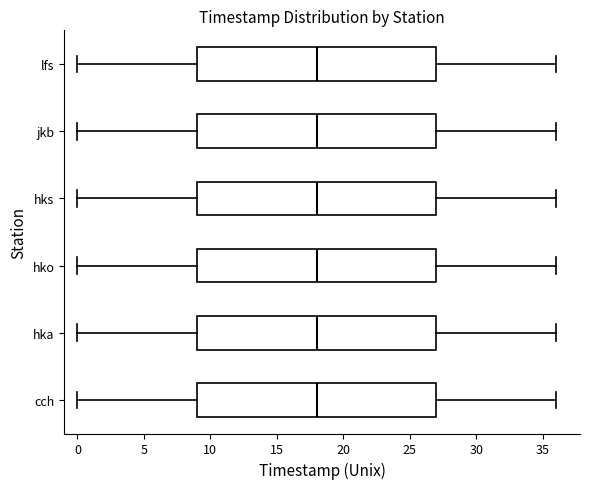

Where is the right edge of the box for lfs on the x-axis? The values are not printed on the chart, so give them approximately, as read against the axis.

27